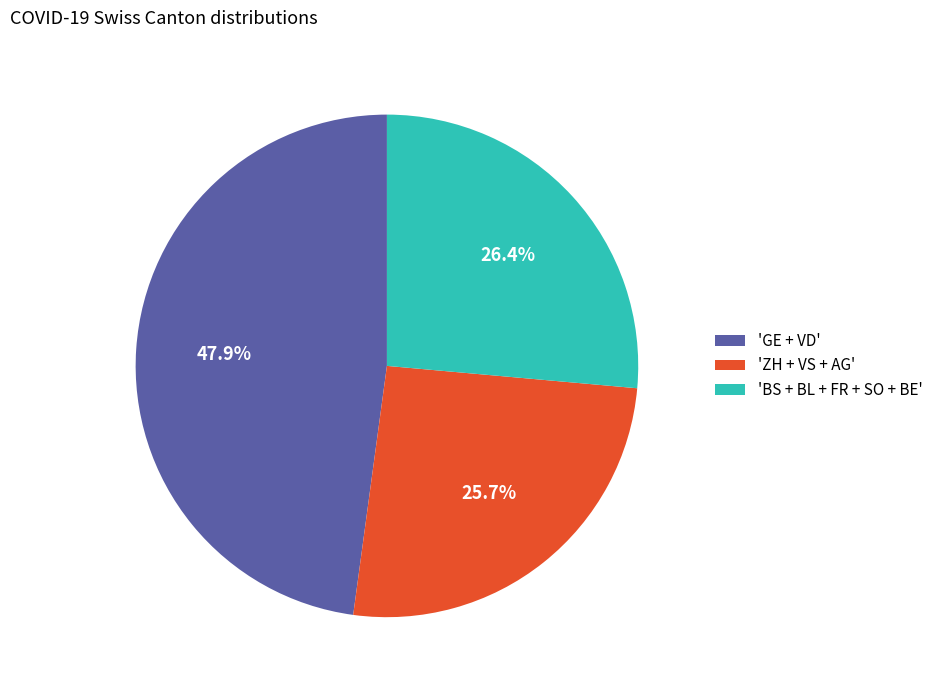

Count the number of slices in the pie.

3